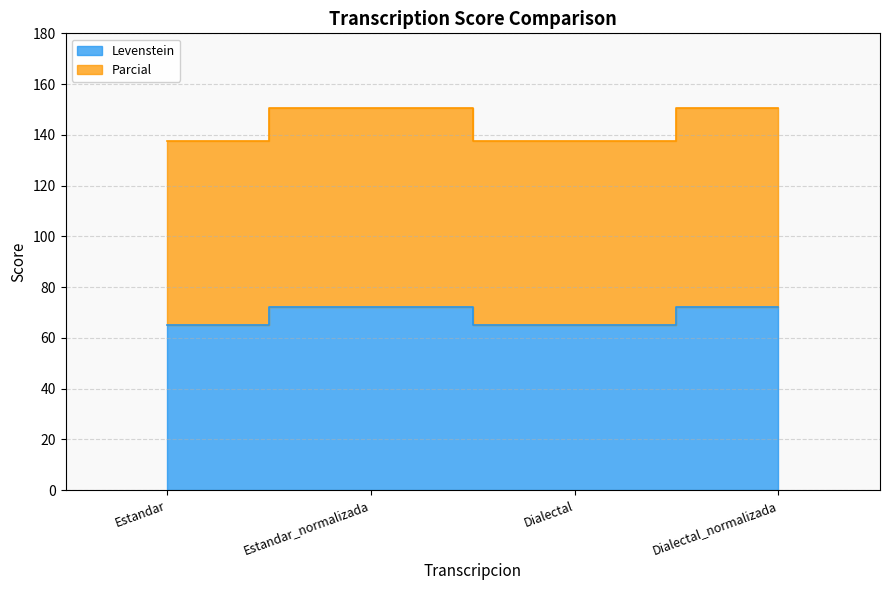

How many categories are shown in the chart?

4